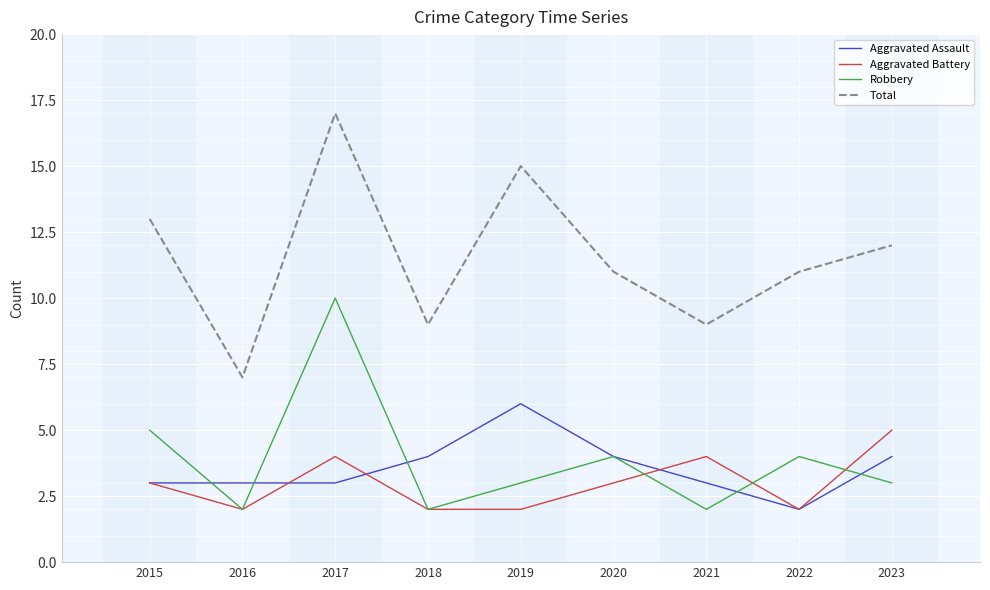

At which label is Total closest to 12?

2023